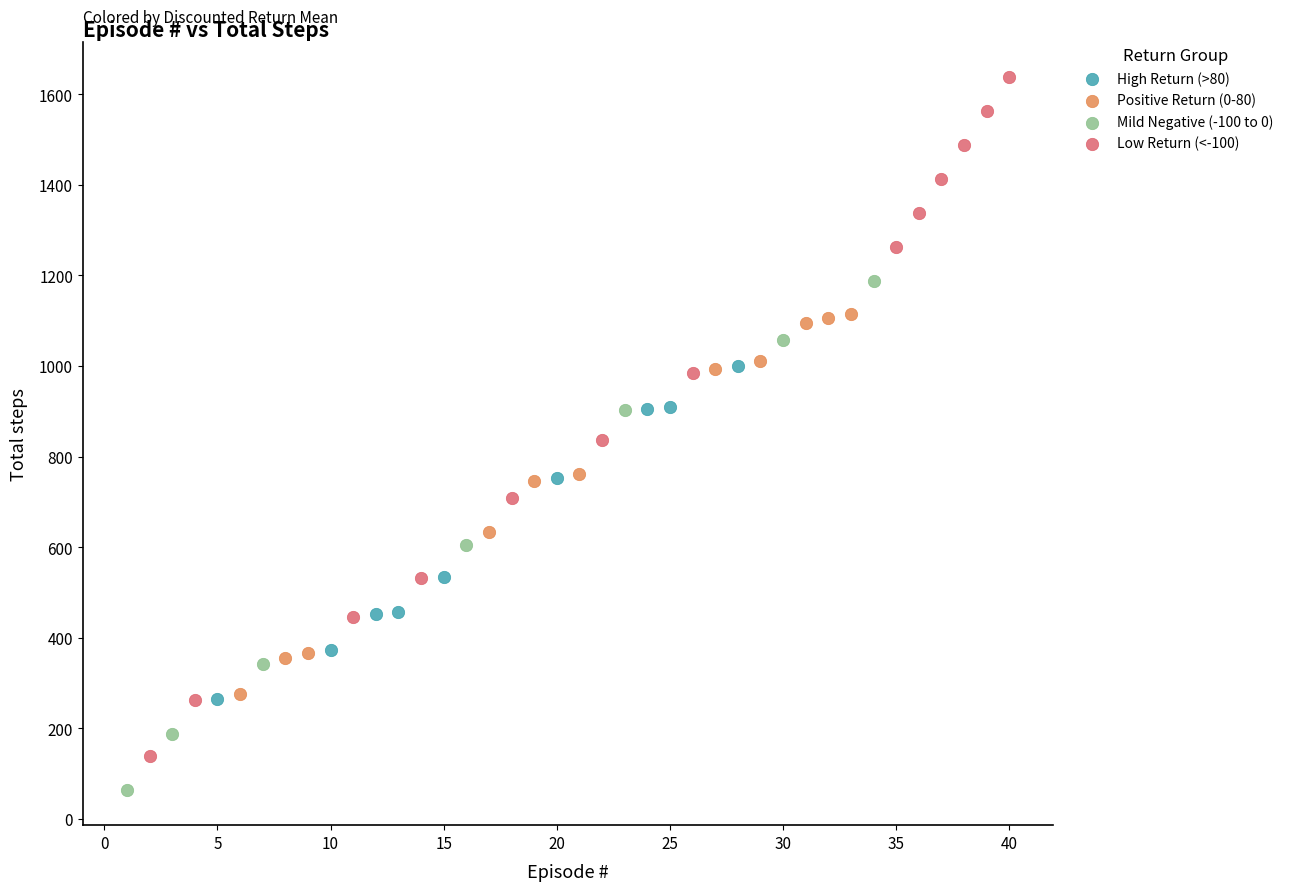

What are all the series names shown in the legend?

High Return (>80), Positive Return (0-80), Mild Negative (-100 to 0), Low Return (<-100)